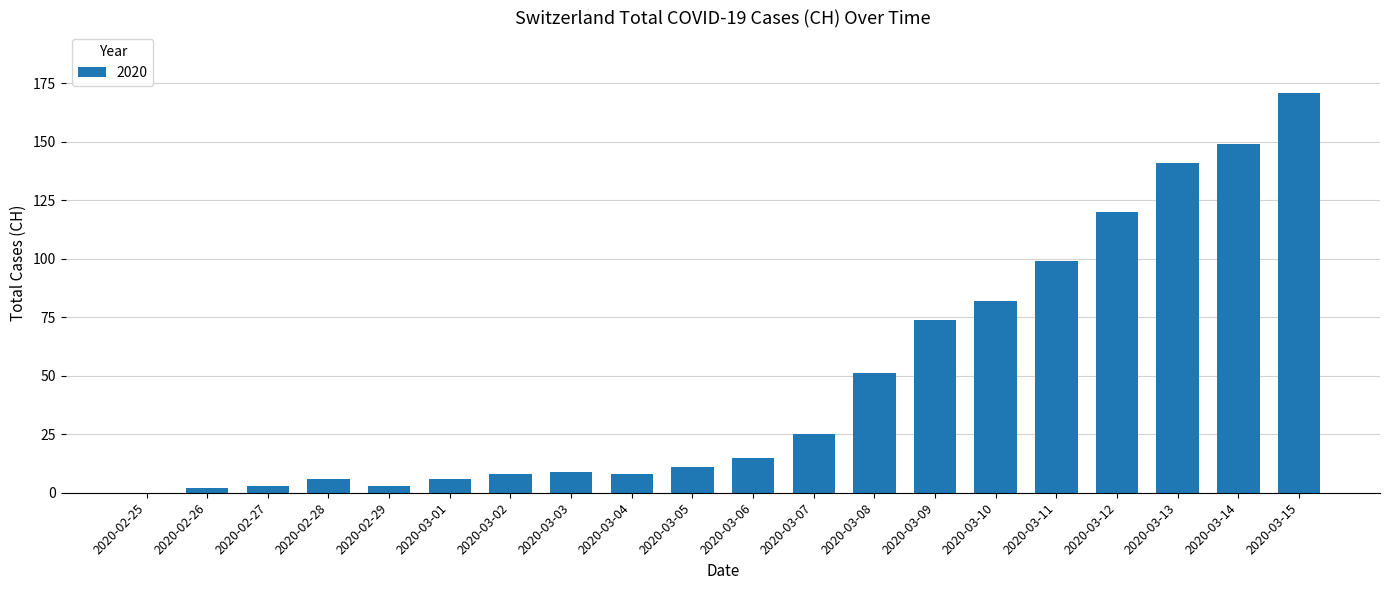

At which label is the value closest to 85?

2020-03-10